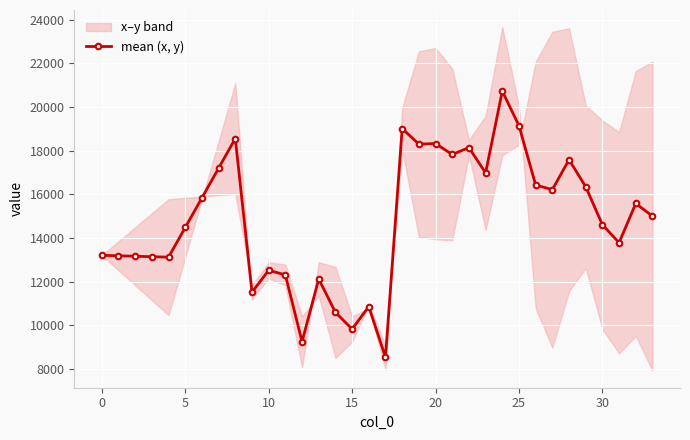

What is the difference between the values at 15 and 16?

1029.6